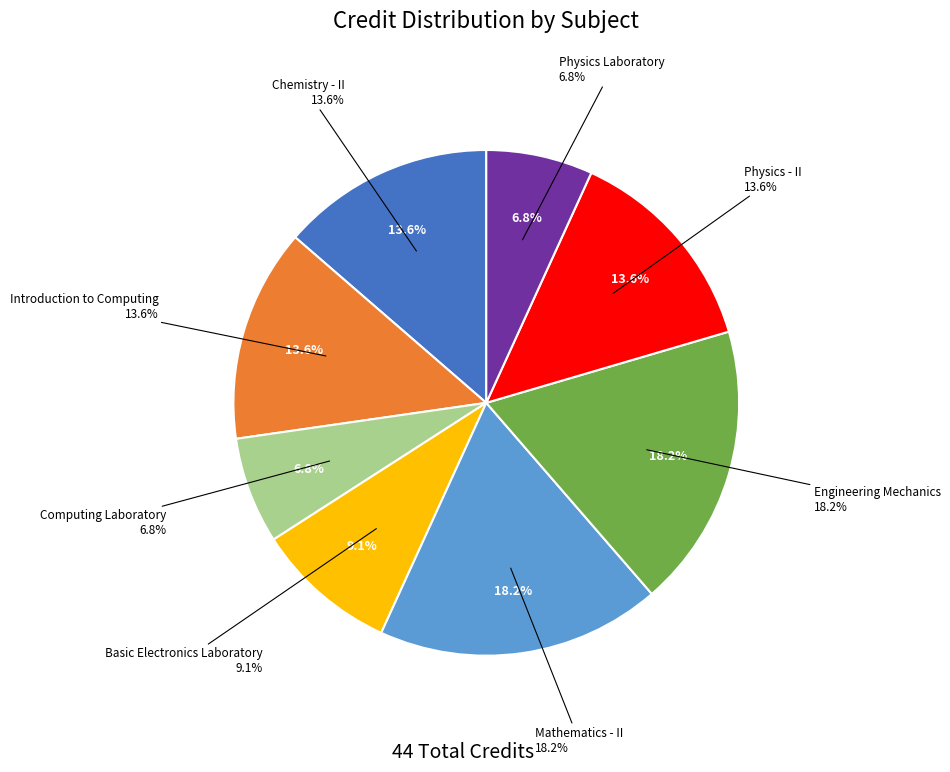

What is the largest slice in the pie chart?

Mathematics - II